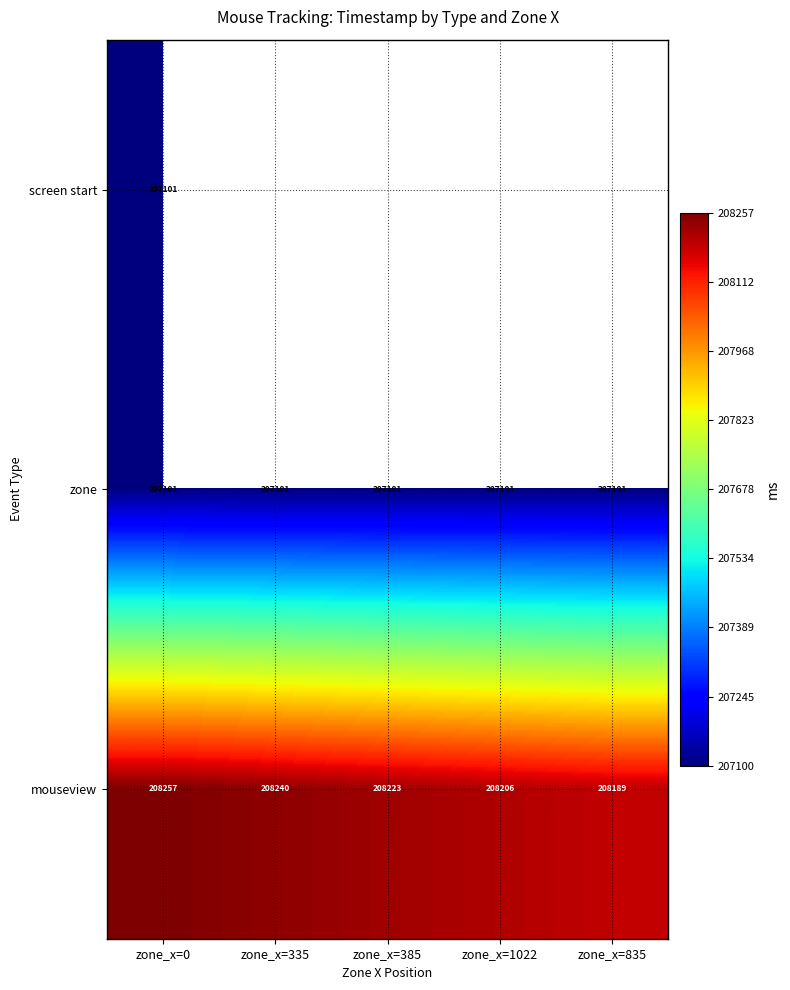

What is the difference between the second highest and minimum values in the mouseview series?

51.0